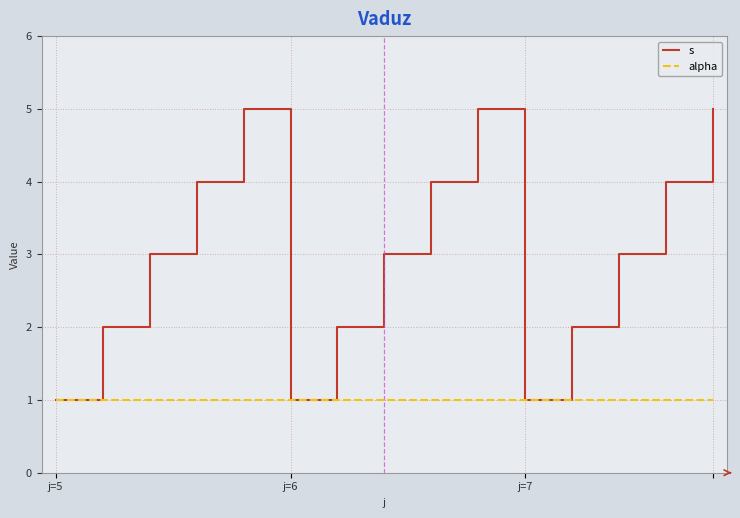

List the series in order of their overall mean, lowest first.

alpha, s